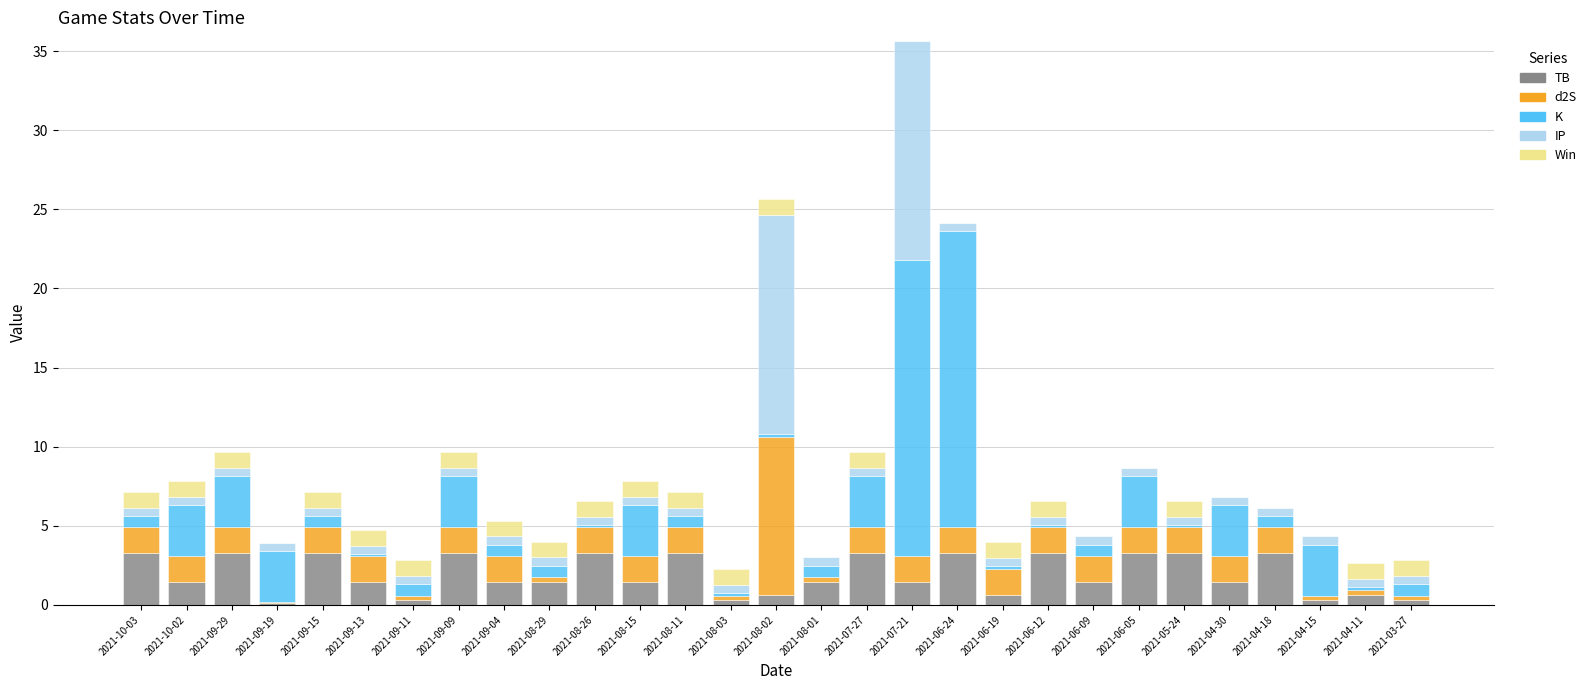

At which category is the sum across all series the highest?

2021-07-21